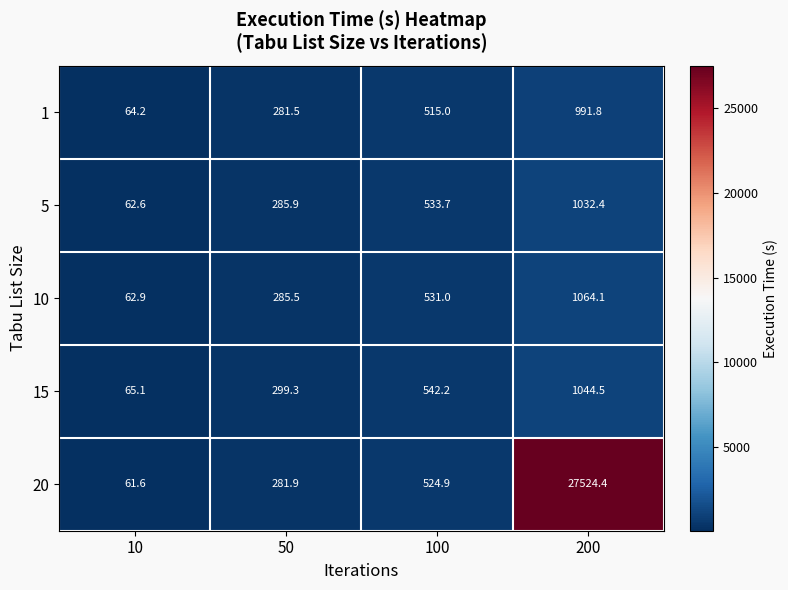

Is it true that 1 equals 381.1 at 50?

False